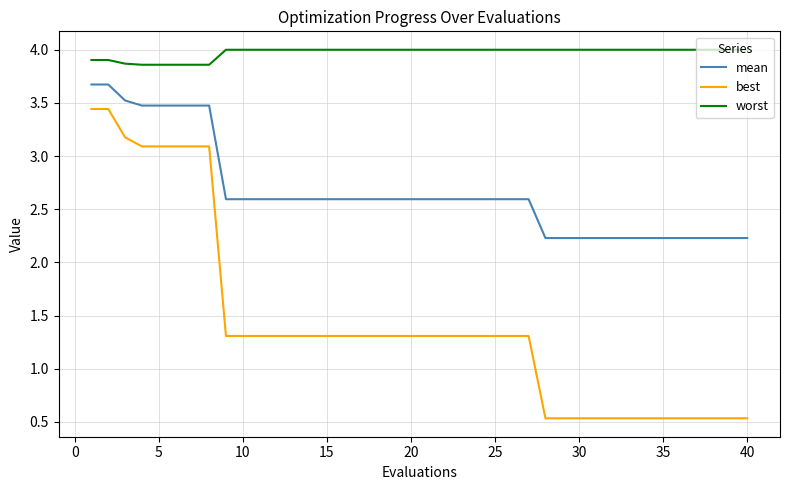

List the series in order of their overall mean, lowest first.

best, mean, worst